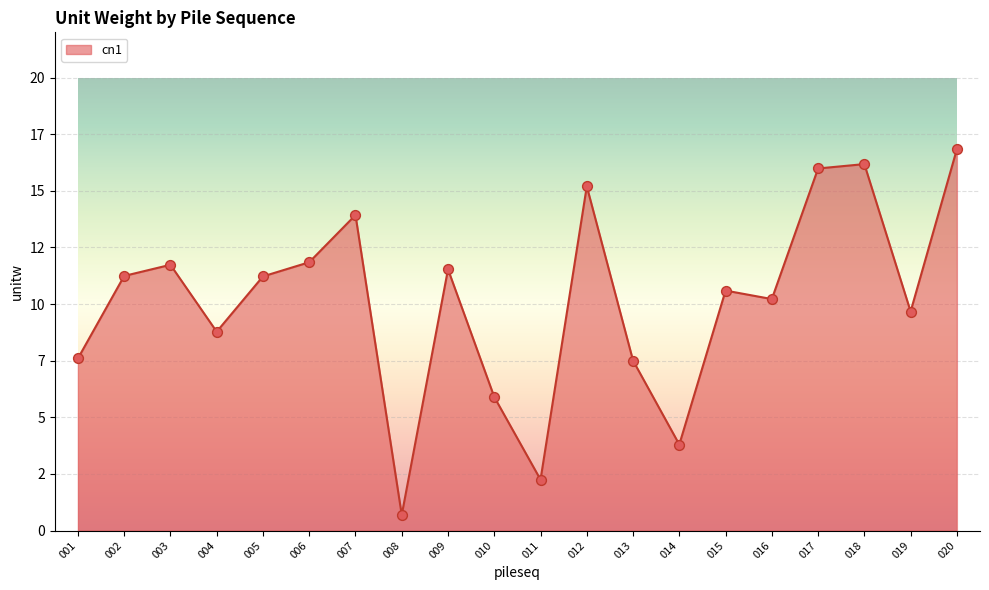

Approximately how many times larger is the value at 019 compared to 011?

4.3